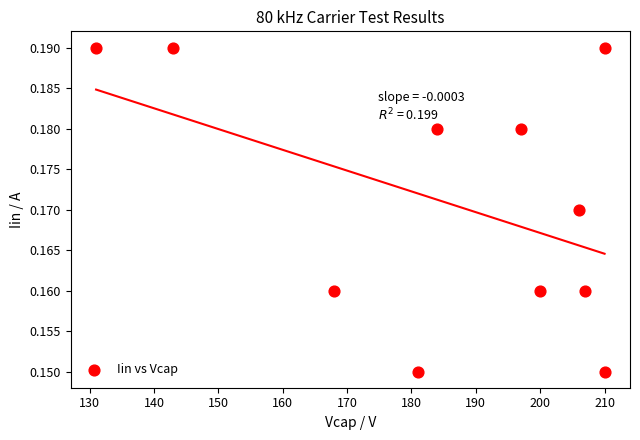

What is the average X value?

185.2